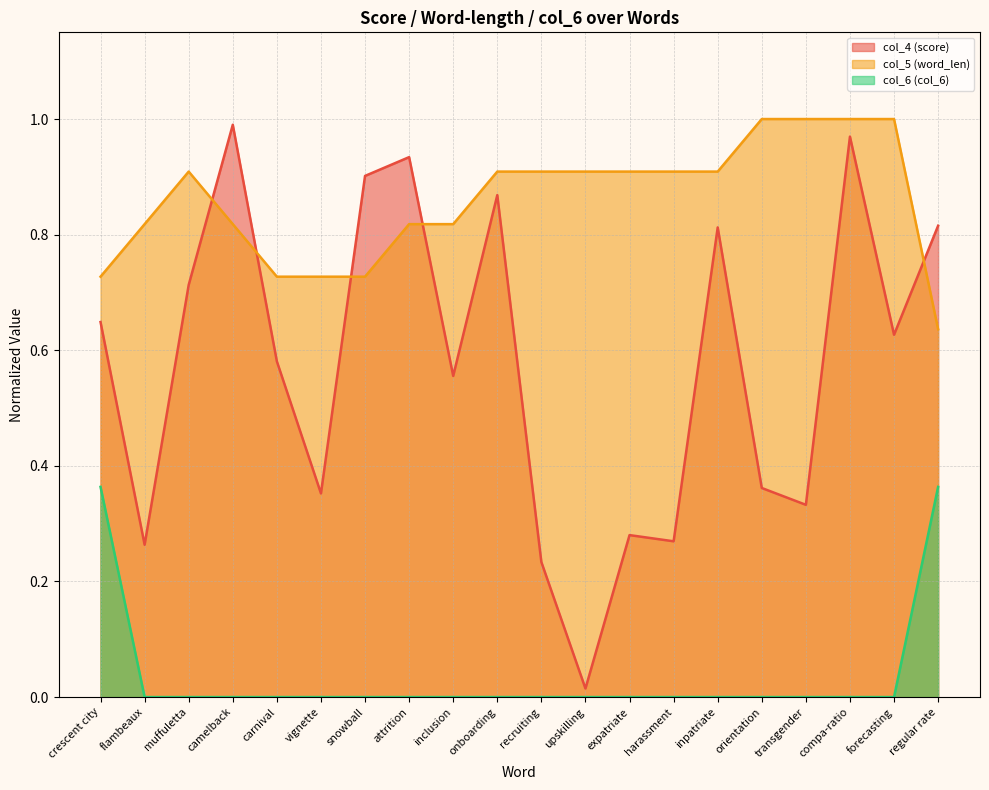

The col_4 (score) series shows 0.4 at recruiting. True or false?

False